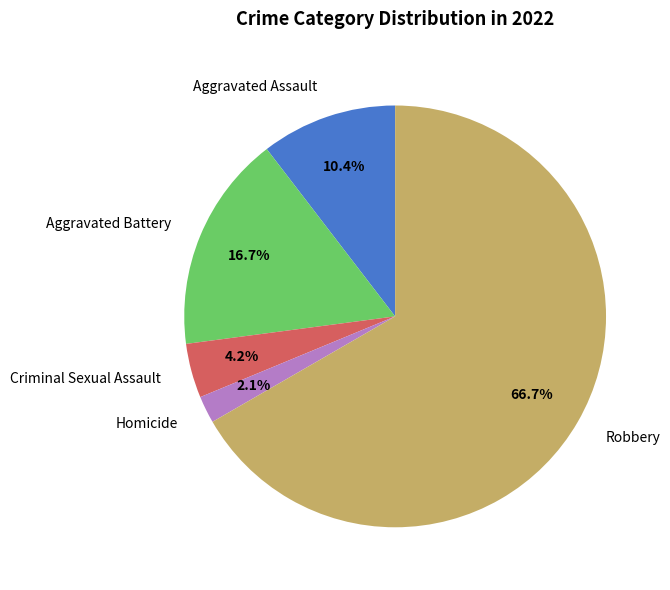

What percentage is the Criminal Sexual Assault slice, to the nearest percent?

4%